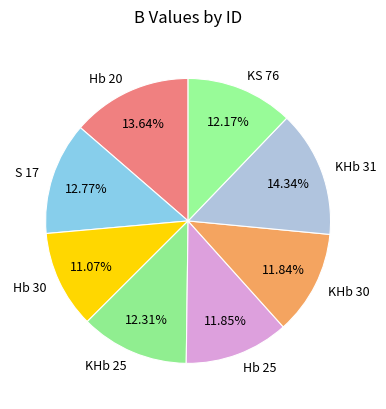

Is there any slice that represents more than half of the pie?

No